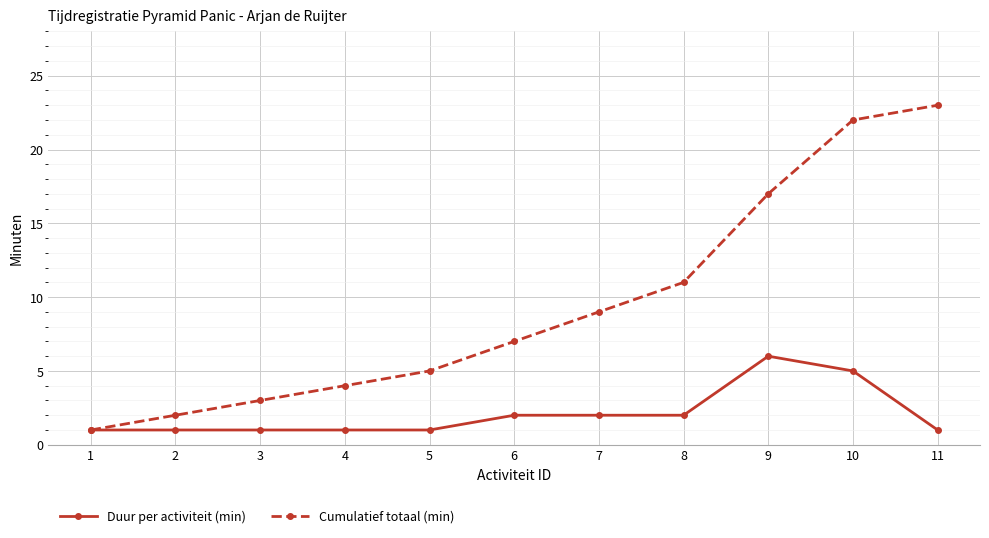

What is the difference between the Duur per activiteit (min) values at 7 and 9?

4